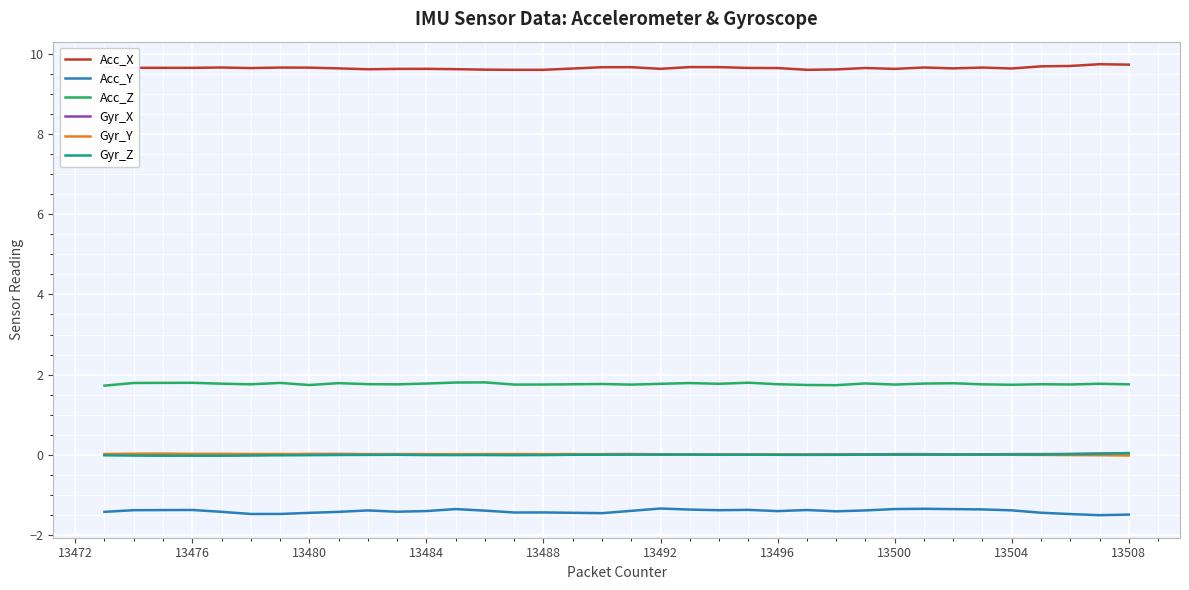

What is the difference between the maximum and minimum values in the Acc_X series?

0.1